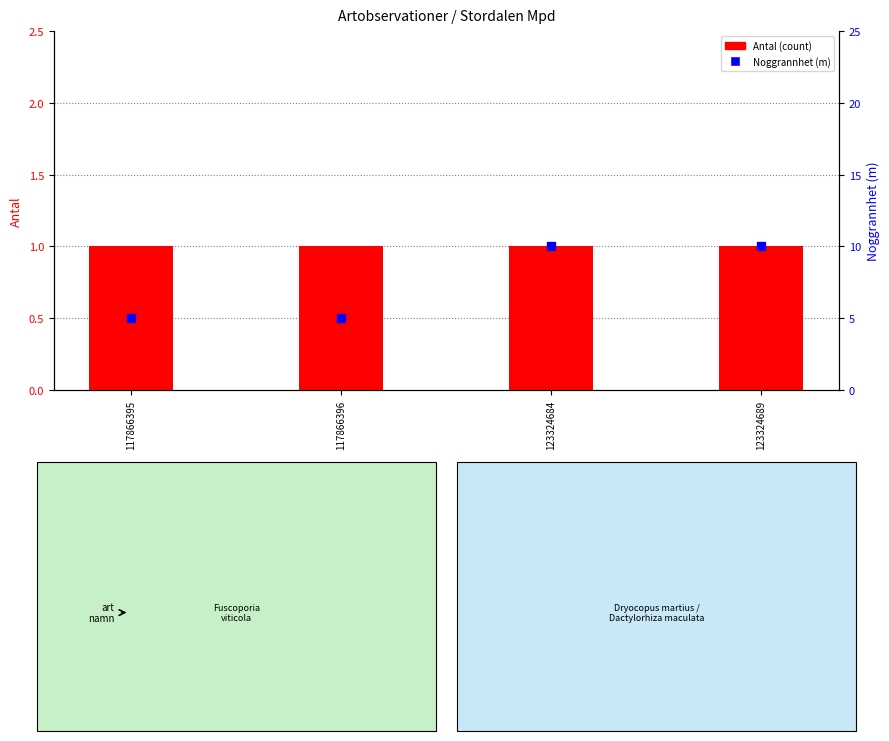

At how many categories does at least one series exceed 6?

2